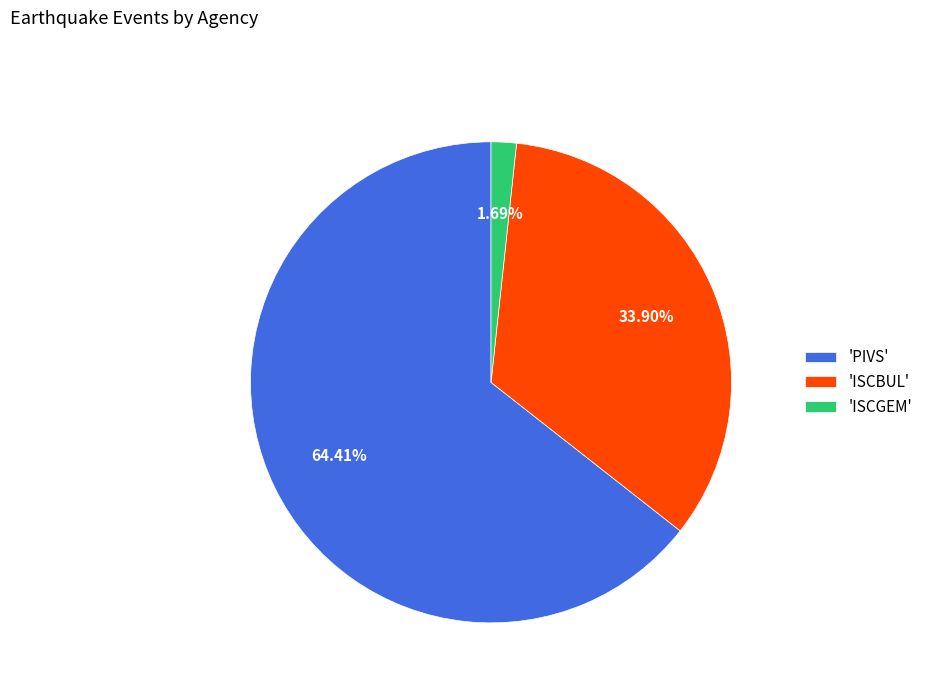

Combined, do 'ISCBUL' and 'ISCGEM' account for over 50%?

No